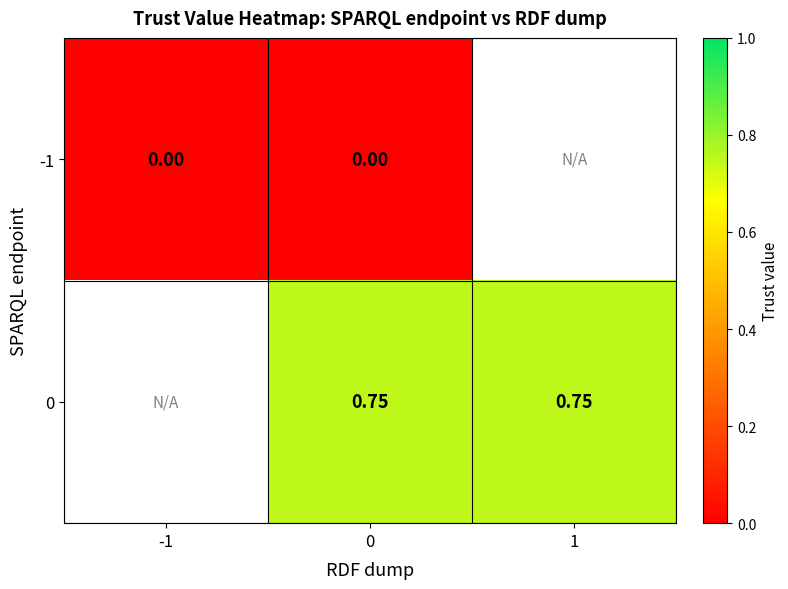

Which has a higher value, -1 or 1?

1